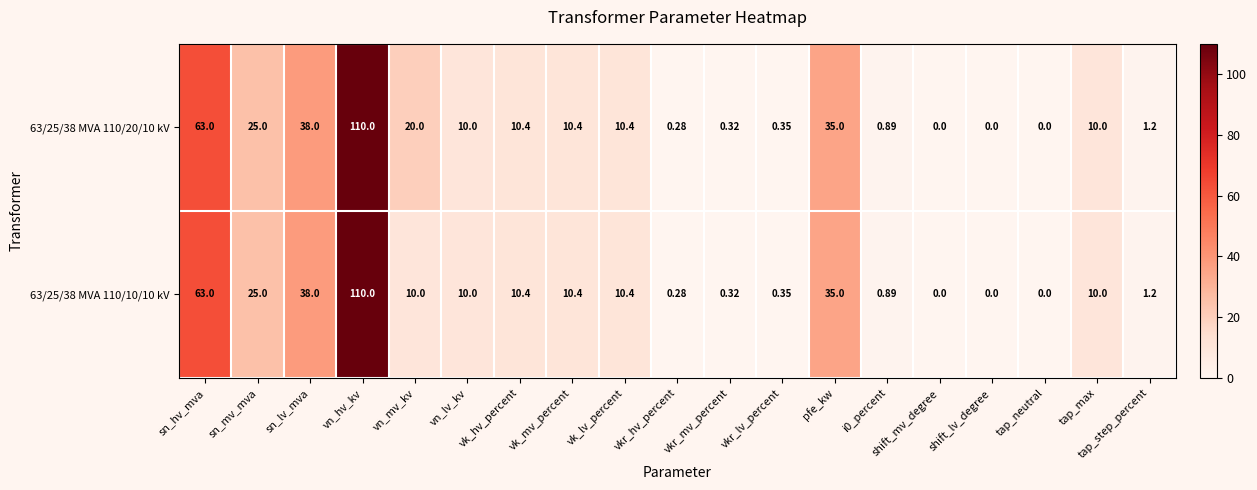

Is the value of 63/25/38 MVA 110/10/10 kV at vkr_lv_percent greater than the value of 63/25/38 MVA 110/20/10 kV at sn_hv_mva?

No